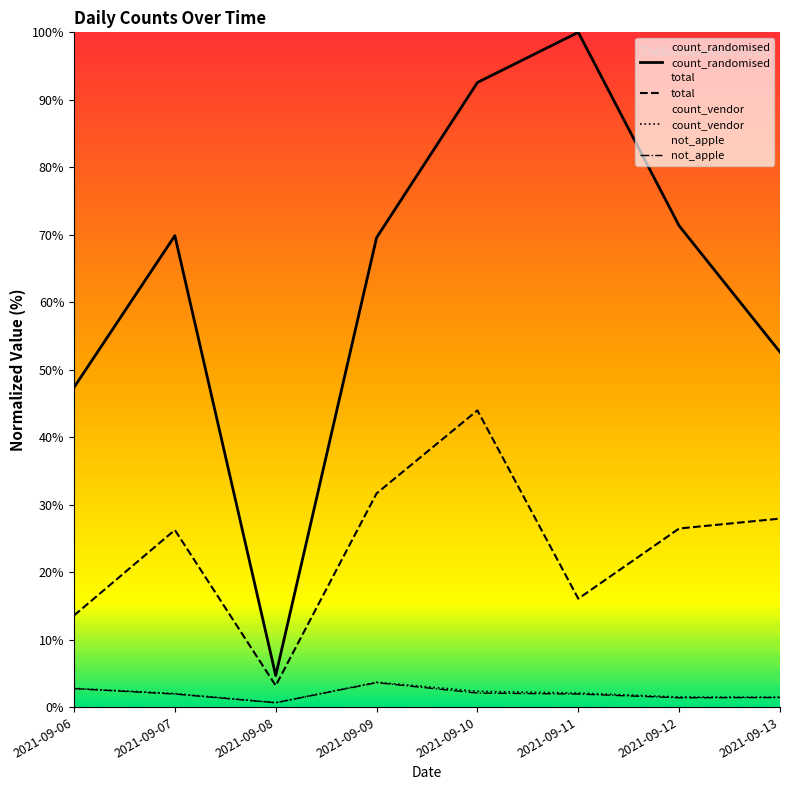

Does the chart display data point markers on the line(s)?

No